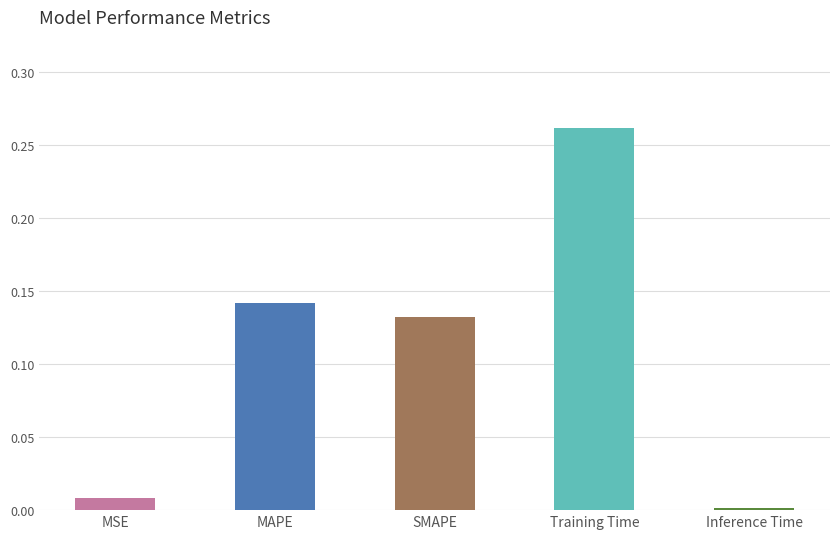

Are the bars horizontal?

No